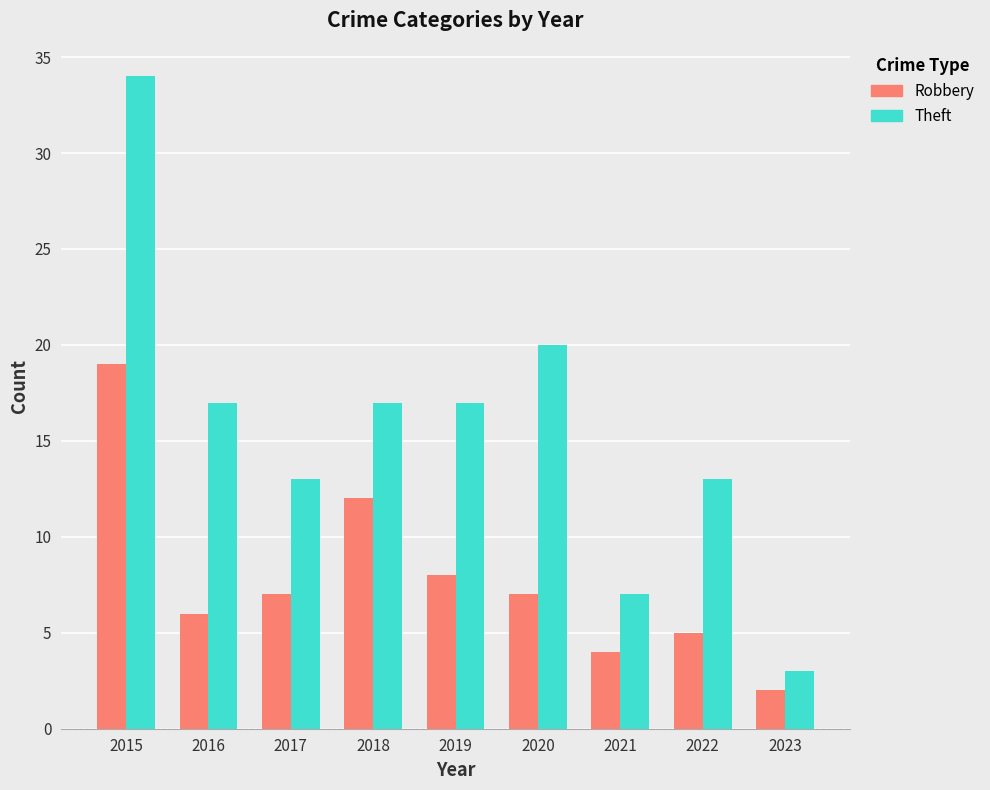

True or false: Robbery has a value of 12 at 2020.

False